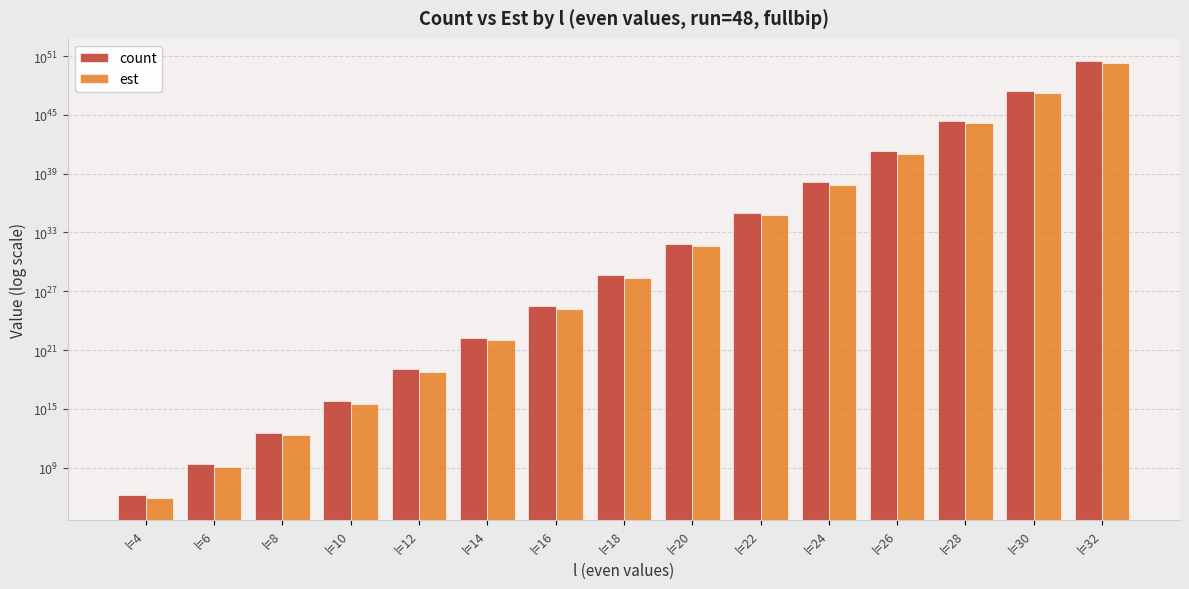

At which label does count reach its minimum?

l=4